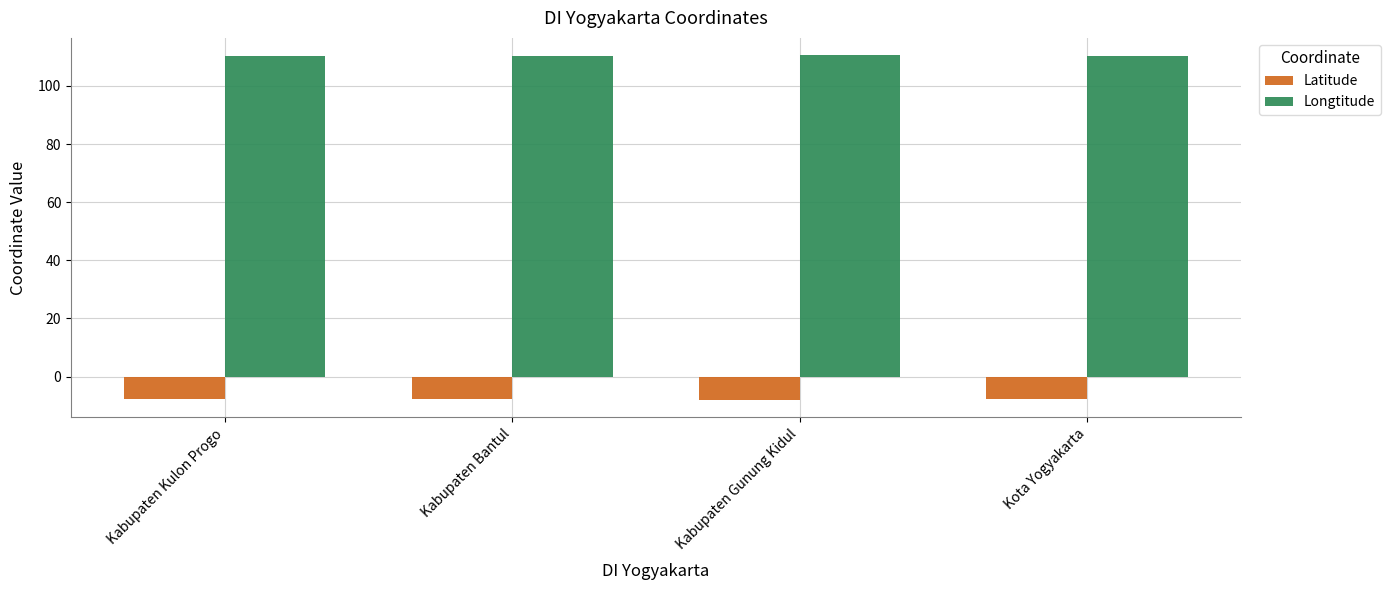

True or false: Longtitude has a value of 110.6 at Kabupaten Gunung Kidul.

True